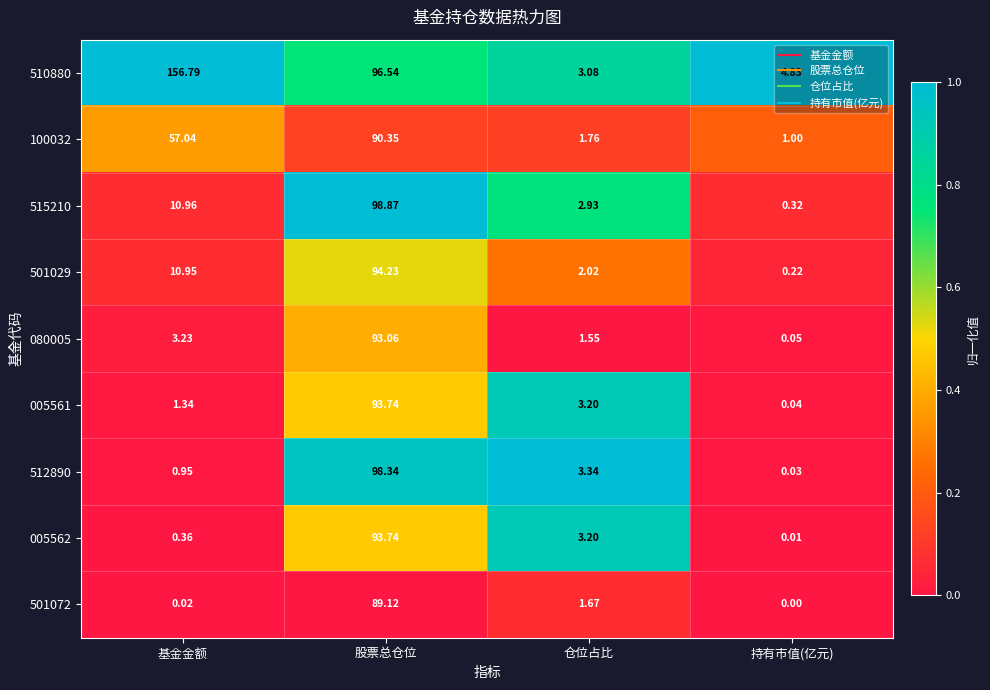

Is the value of 501072 at 仓位占比 greater than the value of 515210 at 基金金额?

No